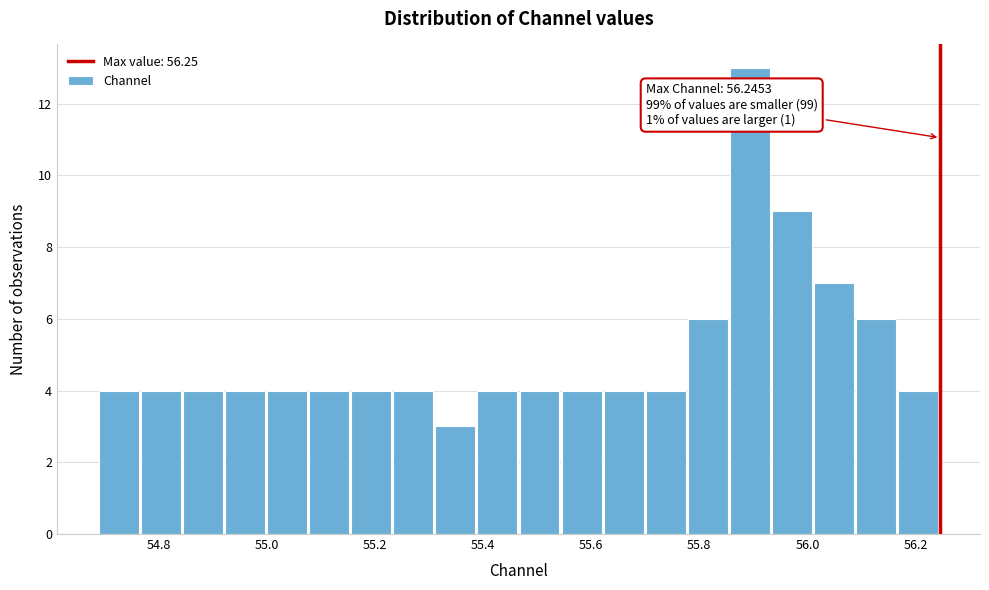

Around what value on the x-axis is the tallest bar? Give the approximate position of its centre, as read against the axis.

55.90